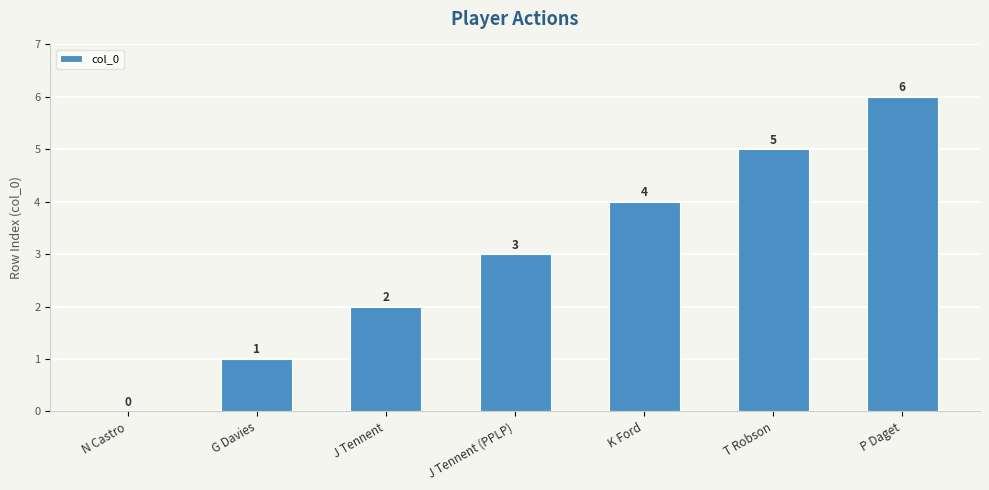

What is the sum of all values?

21